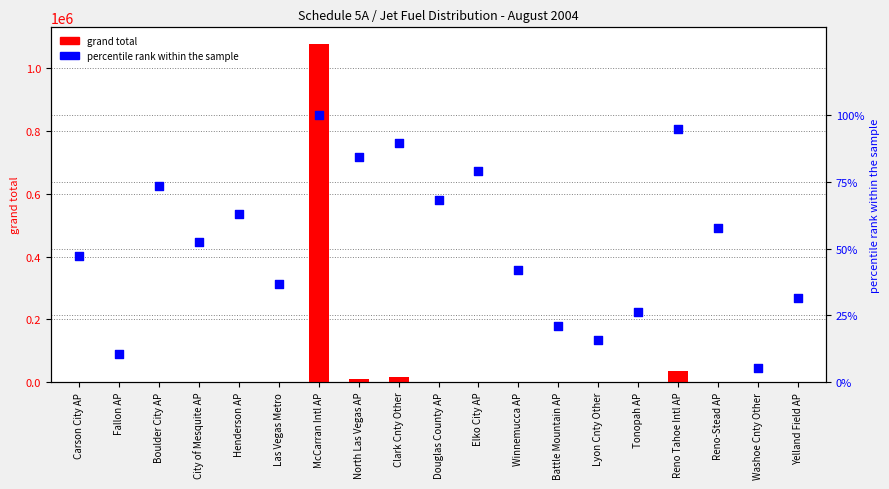

Which series contains the lowest Y value?

percentile rank within the sample